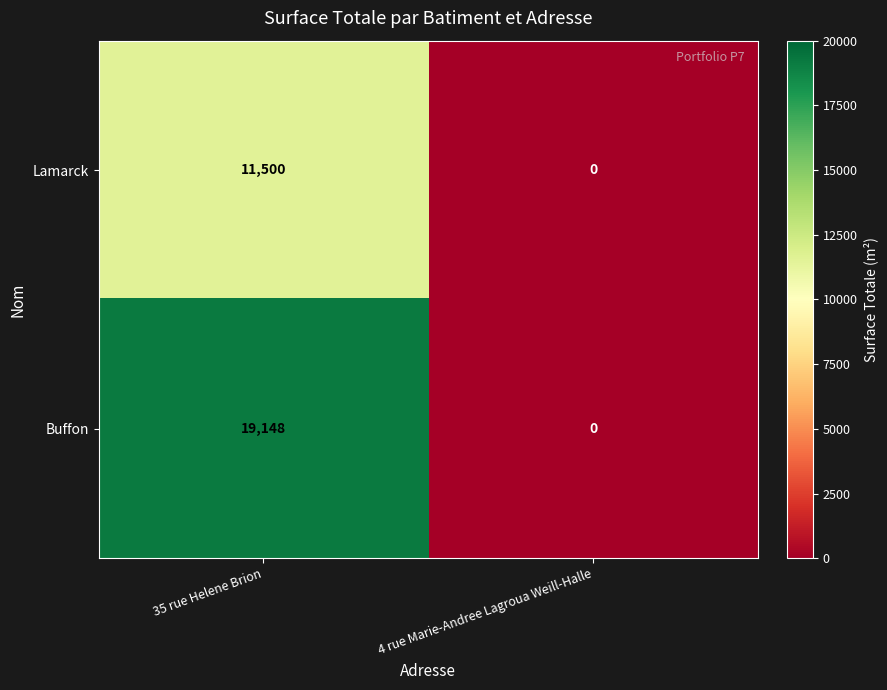

Rank the series by their average value, from lowest to highest.

Lamarck, Buffon